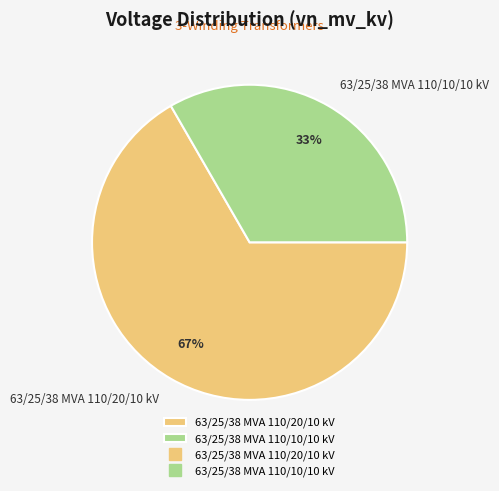

Do 63/25/38 MVA 110/20/10 kV and 63/25/38 MVA 110/10/10 kV together represent more than half of the pie?

Yes